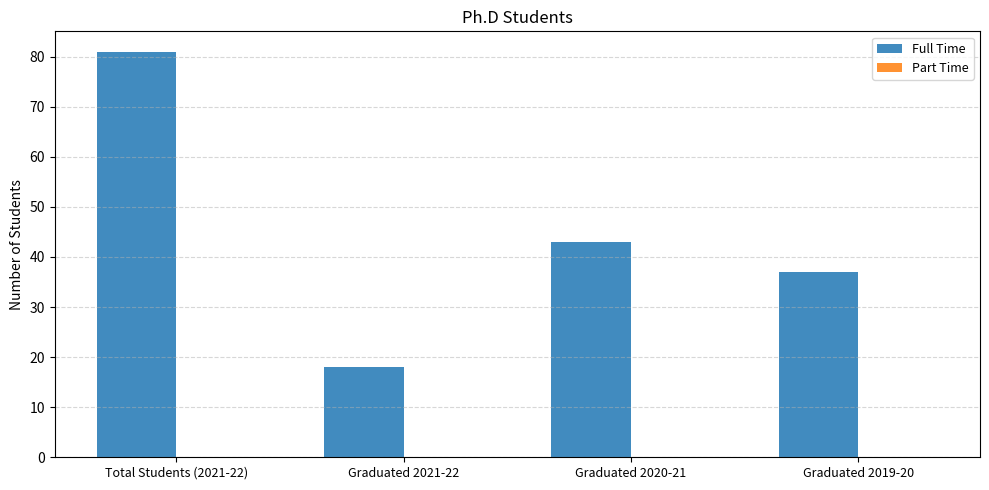

Between Graduated 2019-20 and Graduated 2020-21, which is larger?

Graduated 2020-21